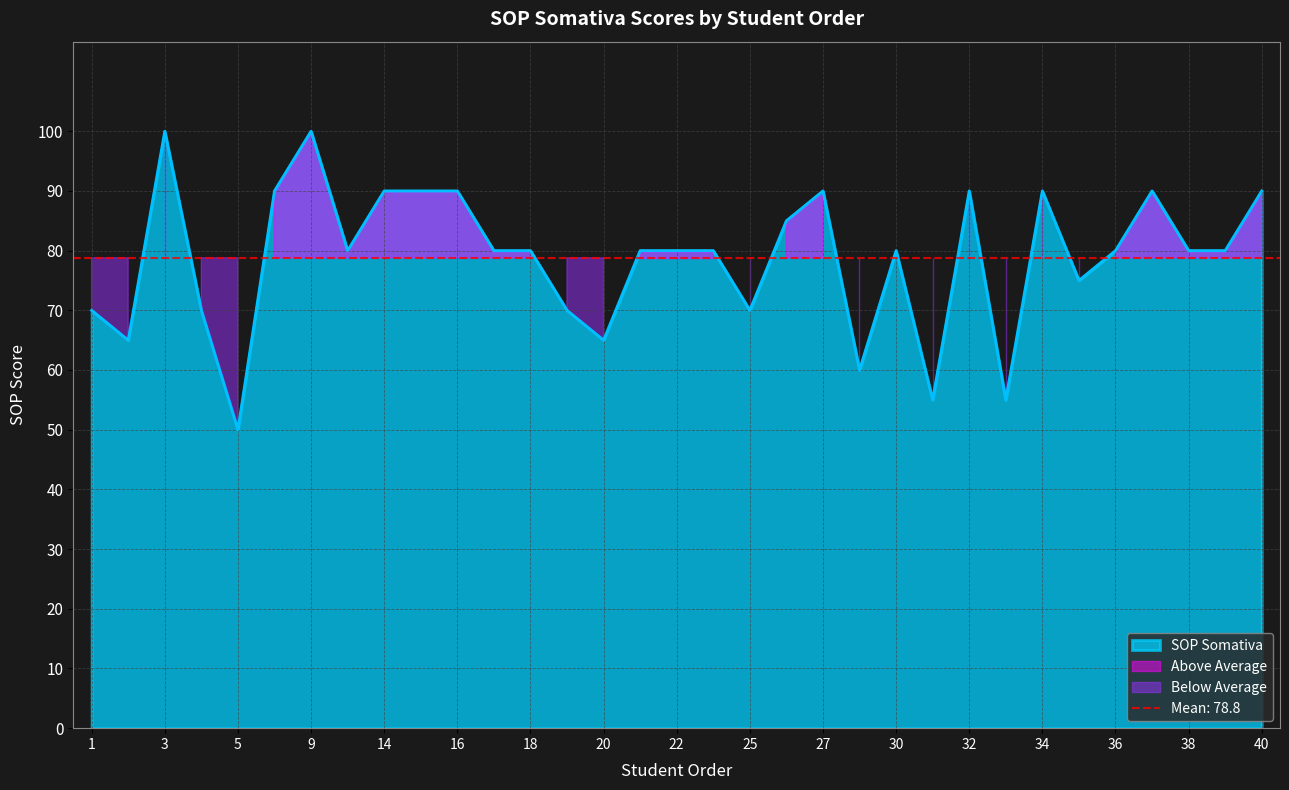

What is the value of the 28th point from the left?

75